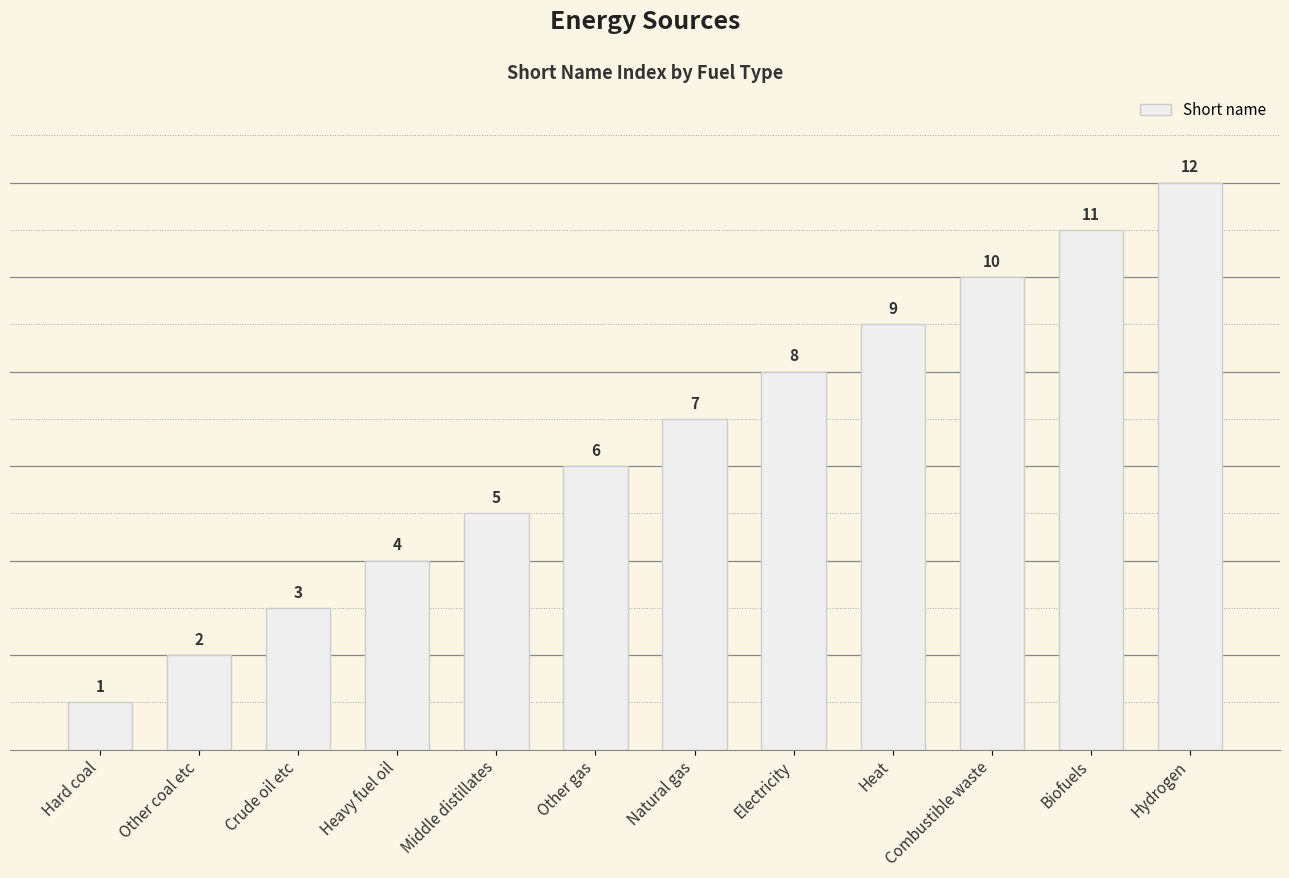

What position from the left is Combustible waste?

10